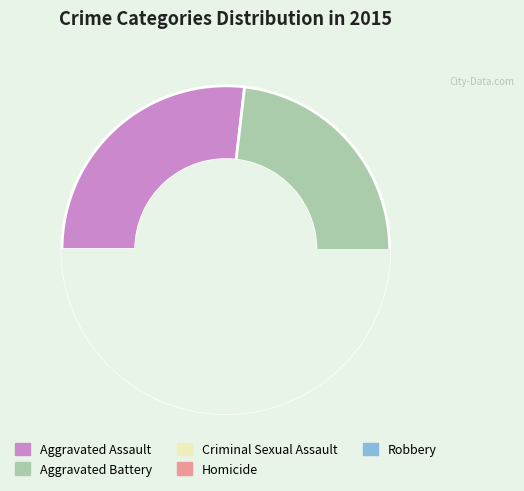

The Criminal Sexual Assault slice represents 13% of the pie. True or false?

False